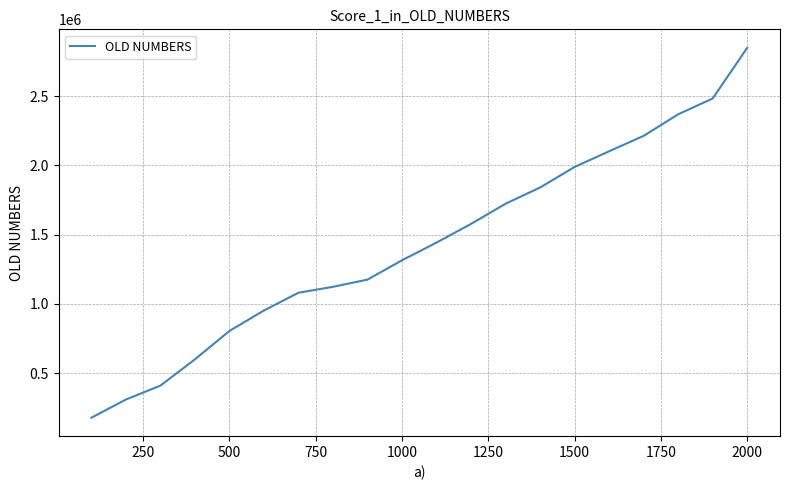

What is the smallest value displayed?

178964.8